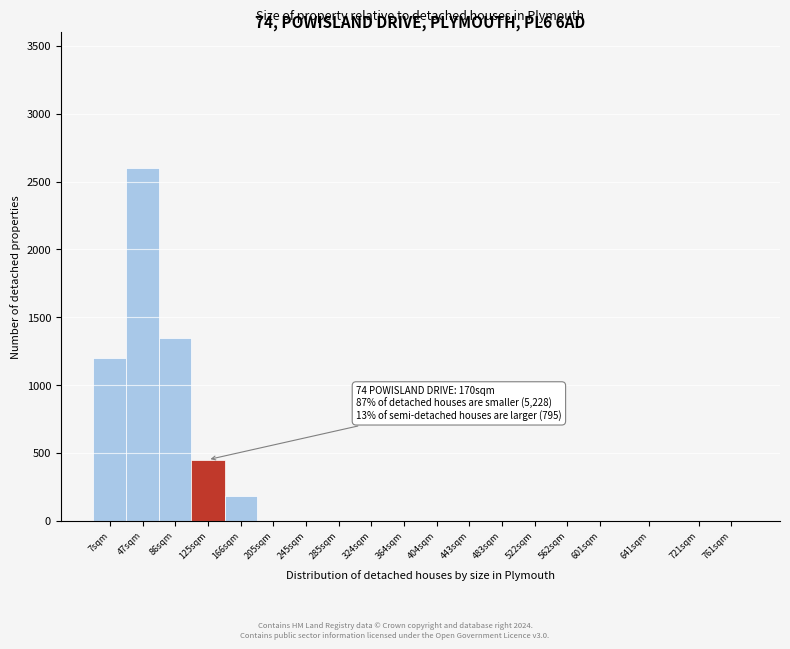

Reading left to right, list all the values displayed in this chart.

7sqm=1200	47sqm=2600	86sqm=1350	125sqm=450	166sqm=180	205sqm=0	245sqm=0	285sqm=0	324sqm=0	364sqm=0	404sqm=0	443sqm=0	483sqm=0	522sqm=0	562sqm=0	601sqm=0	641sqm=0	721sqm=0	761sqm=0